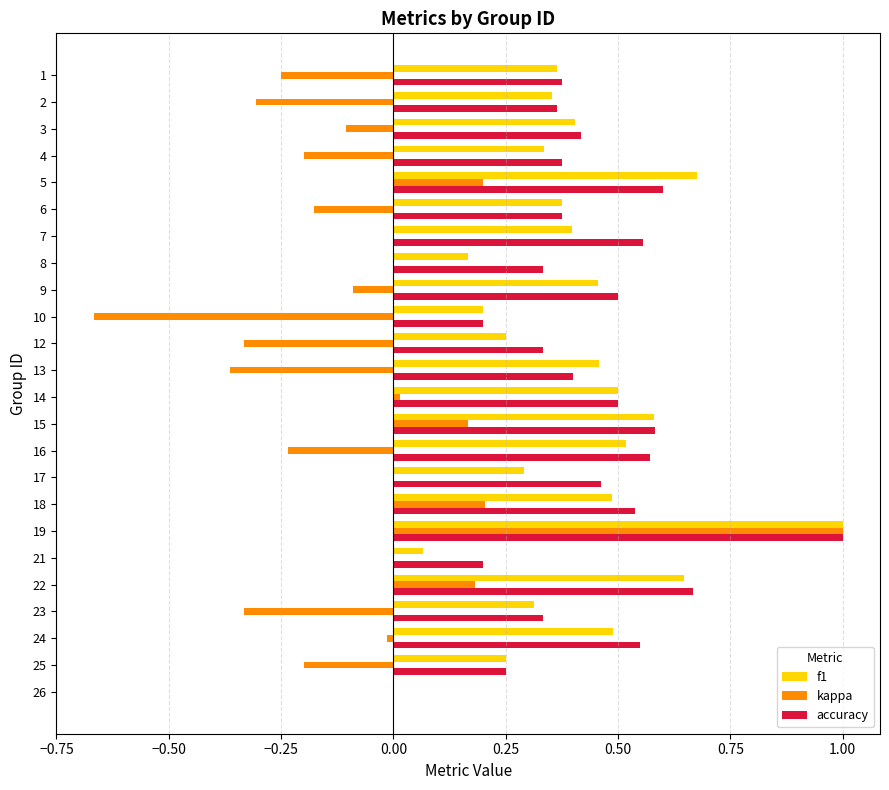

What is the sum of all f1 values?

9.6